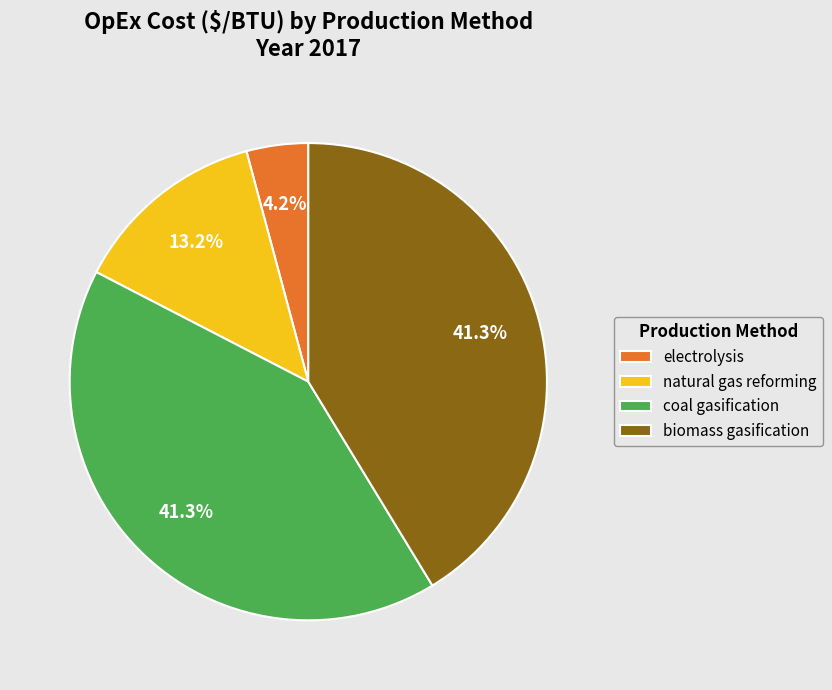

Does any single category account for the majority?

No